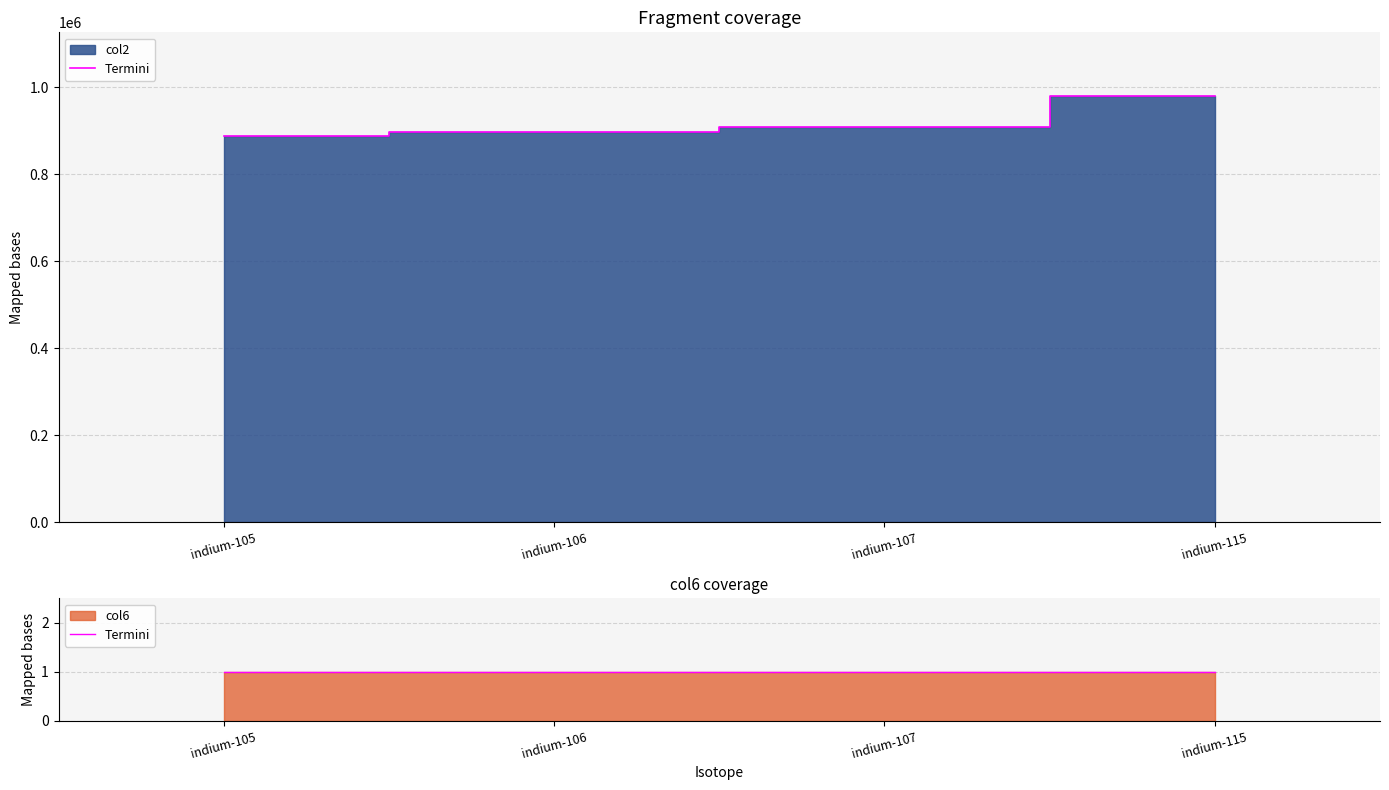

At which category does the chart reach its peak across all series?

indium-115